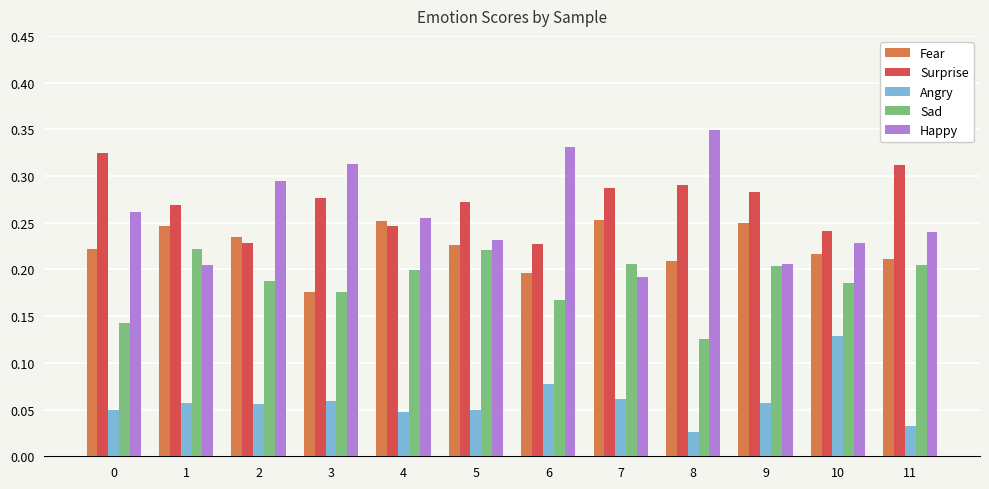

Is it true that Happy equals 0.1 at 6?

False